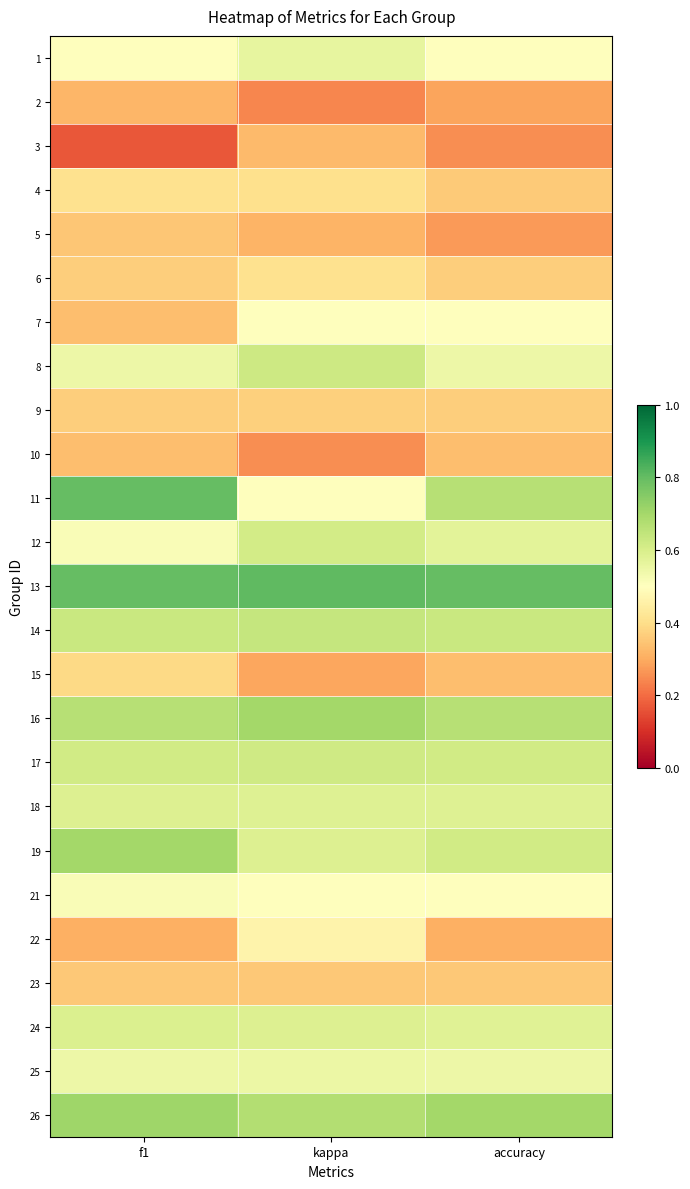

Reading left to right, list all the values displayed in this chart.

1: f1=0.5	kappa=0.6	accuracy=0.5
2: f1=0.3	kappa=0.2	accuracy=0.3
3: f1=0.2	kappa=0.3	accuracy=0.2
4: f1=0.4	kappa=0.4	accuracy=0.4
5: f1=0.4	kappa=0.3	accuracy=0.3
6: f1=0.4	kappa=0.4	accuracy=0.4
7: f1=0.3	kappa=0.5	accuracy=0.5
8: f1=0.5	kappa=0.6	accuracy=0.5
9: f1=0.4	kappa=0.4	accuracy=0.4
10: f1=0.3	kappa=0.2	accuracy=0.3
11: f1=0.8	kappa=0.5	accuracy=0.7
12: f1=0.5	kappa=0.6	accuracy=0.6
13: f1=0.8	kappa=0.8	accuracy=0.8
14: f1=0.6	kappa=0.6	accuracy=0.6
15: f1=0.4	kappa=0.3	accuracy=0.3
16: f1=0.7	kappa=0.7	accuracy=0.7
17: f1=0.6	kappa=0.6	accuracy=0.6
18: f1=0.6	kappa=0.6	accuracy=0.6
19: f1=0.7	kappa=0.6	accuracy=0.6
21: f1=0.5	kappa=0.5	accuracy=0.5
22: f1=0.3	kappa=0.5	accuracy=0.3
23: f1=0.4	kappa=0.4	accuracy=0.4
24: f1=0.6	kappa=0.6	accuracy=0.6
25: f1=0.5	kappa=0.5	accuracy=0.5
26: f1=0.7	kappa=0.7	accuracy=0.7